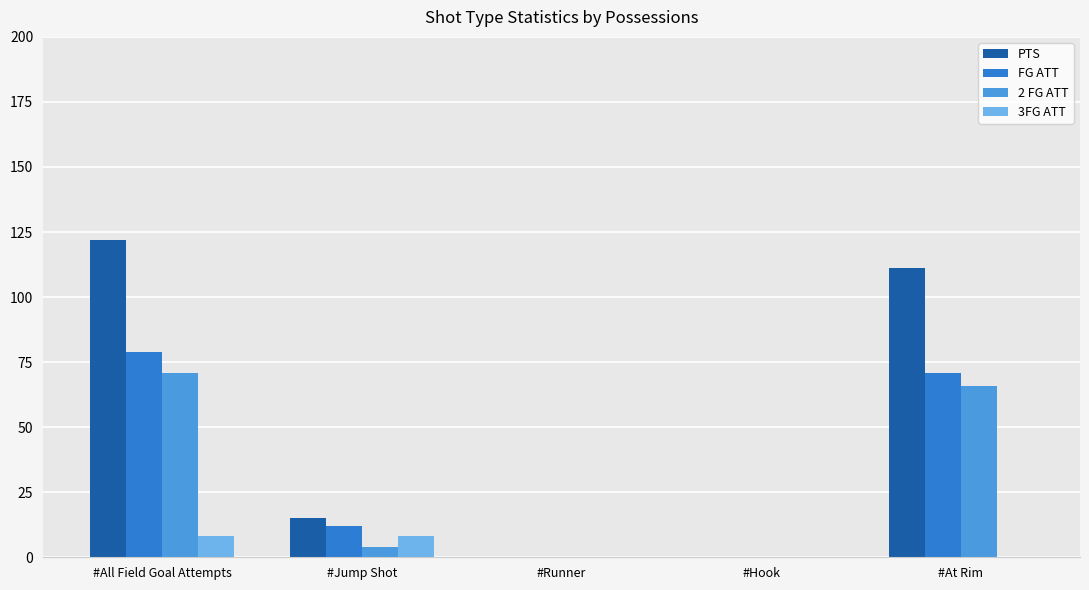

The 2 FG ATT series shows 4 at #Jump Shot. True or false?

True